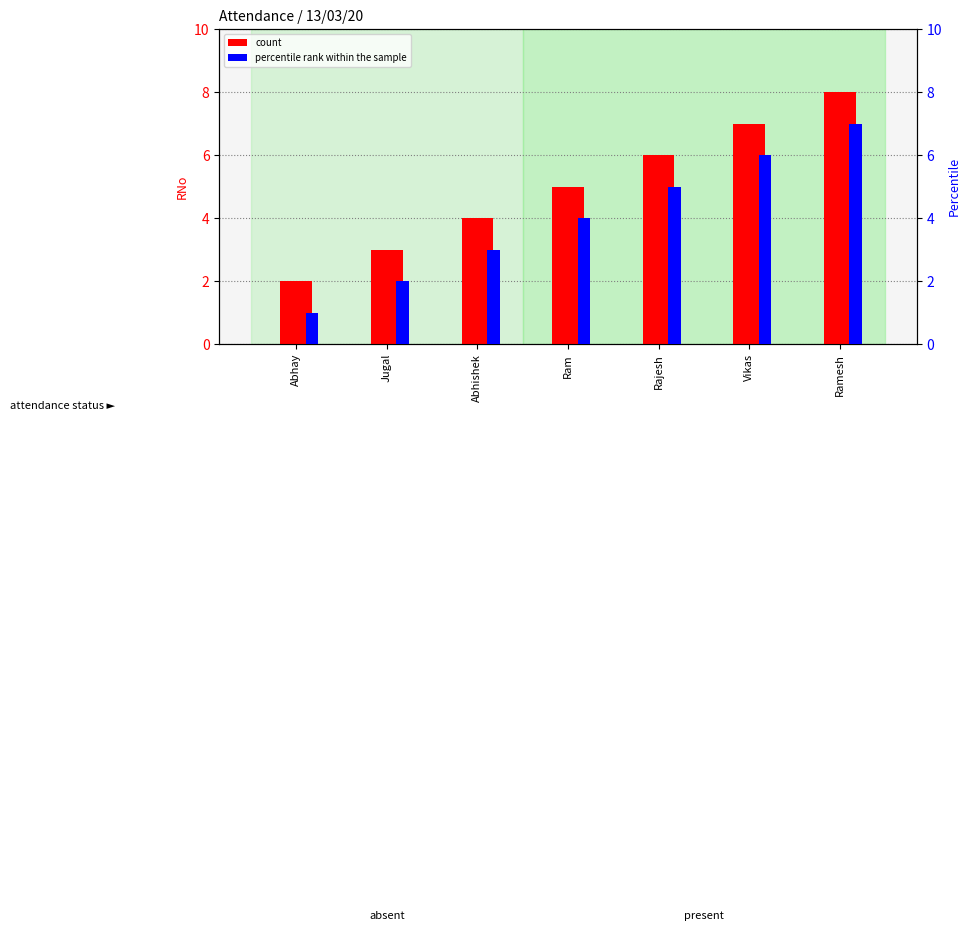

What is the spread (max minus min) of values at Ram?

1